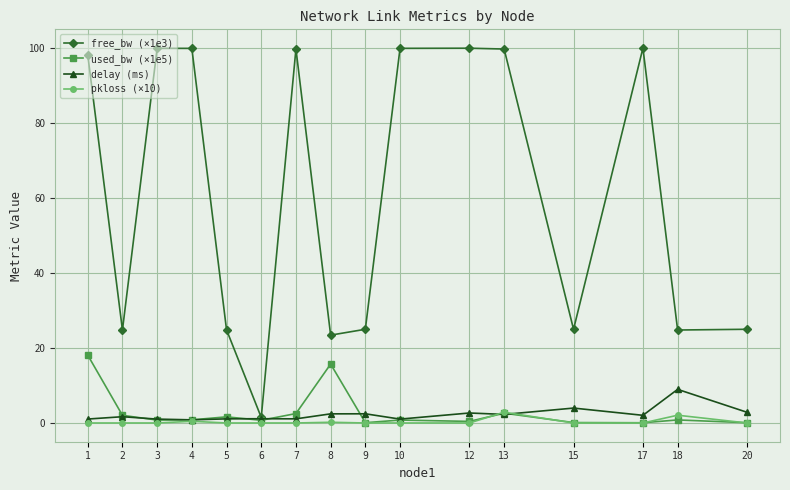

Rank the series by their maximum value, from highest to lowest.

free_bw (×1e3), used_bw (×1e5), delay (ms), pkloss (×10)